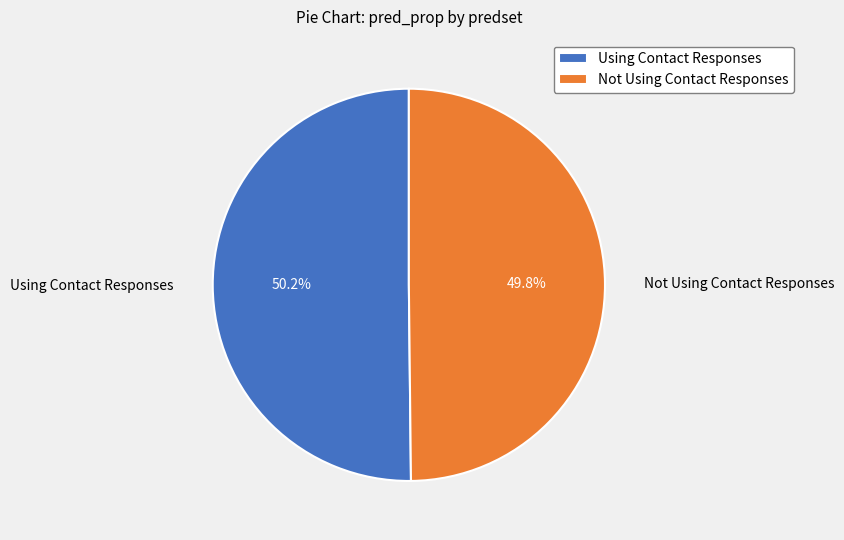

Count the number of slices in the pie.

2